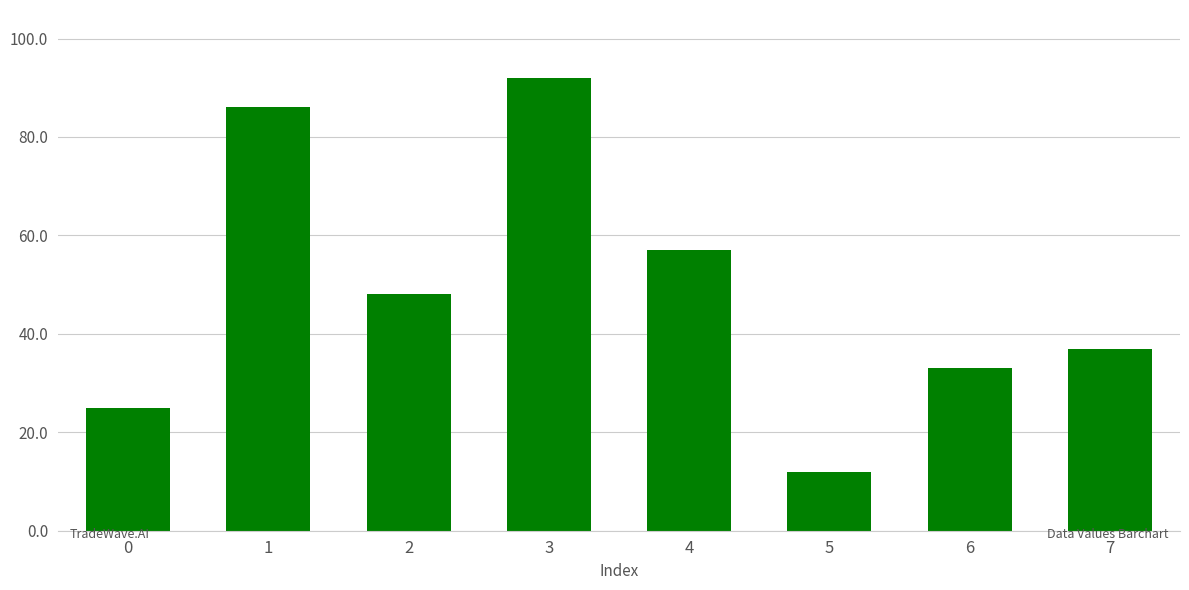

List the labels in order of value, smallest first.

5, 0, 6, 7, 2, 4, 1, 3